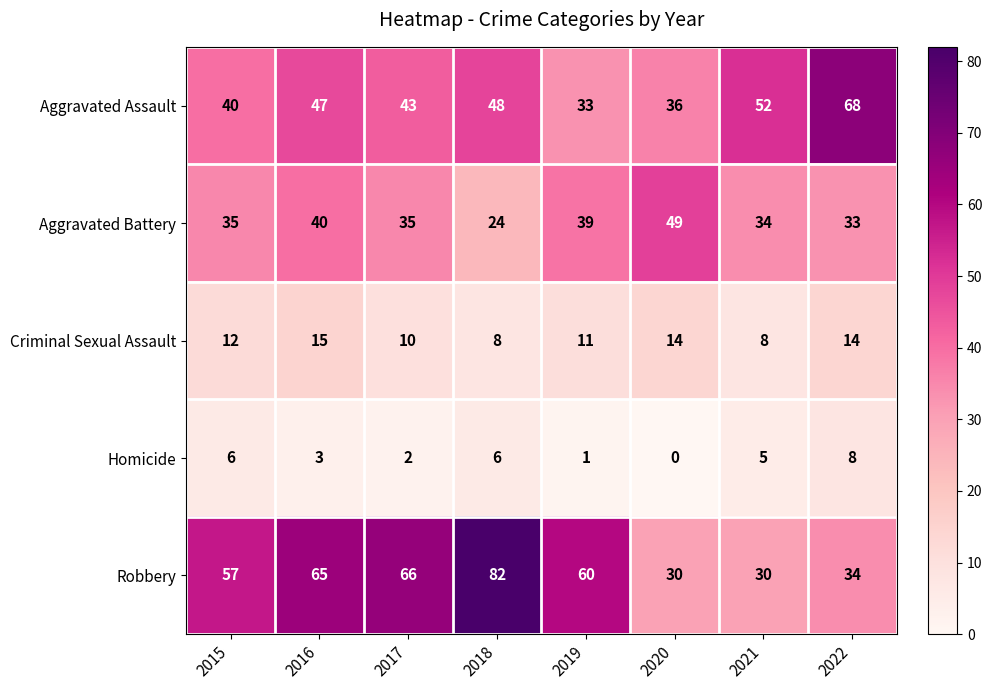

What is the average value of the Homicide series?

4